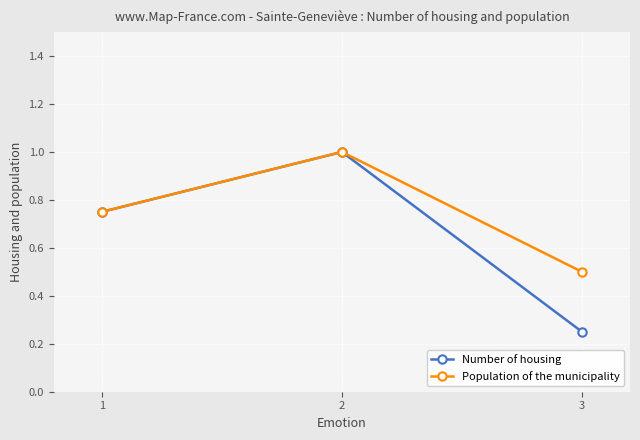

What is the highest value of the Population of the municipality series?

1.0